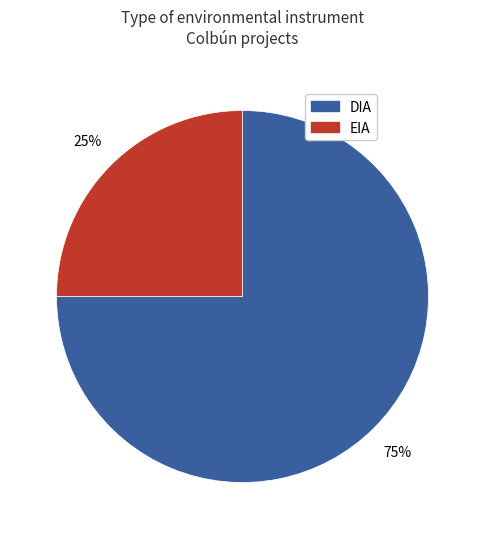

Count the number of slices in the pie.

2